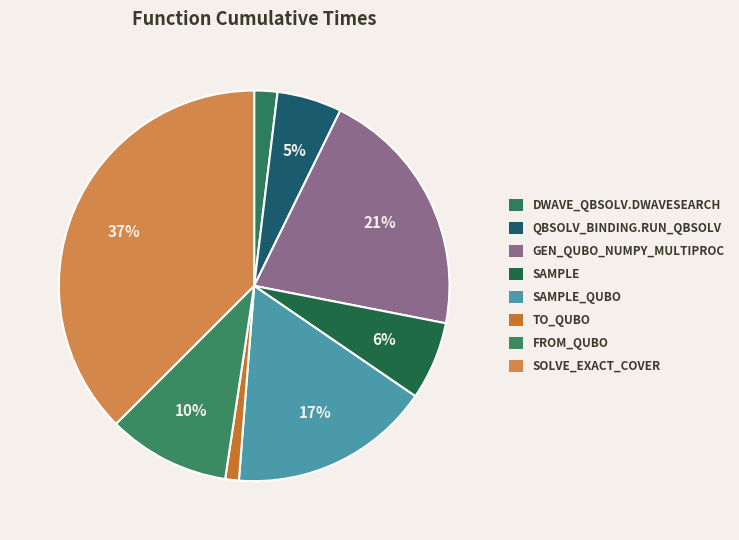

To the nearest percent, what is the average slice percentage?

12%